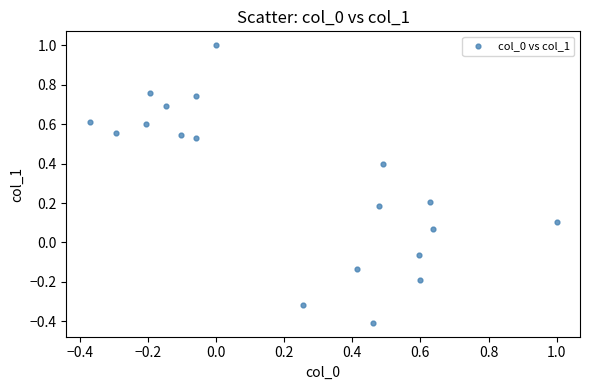

What is the range of X values (max minus min)?

1.4